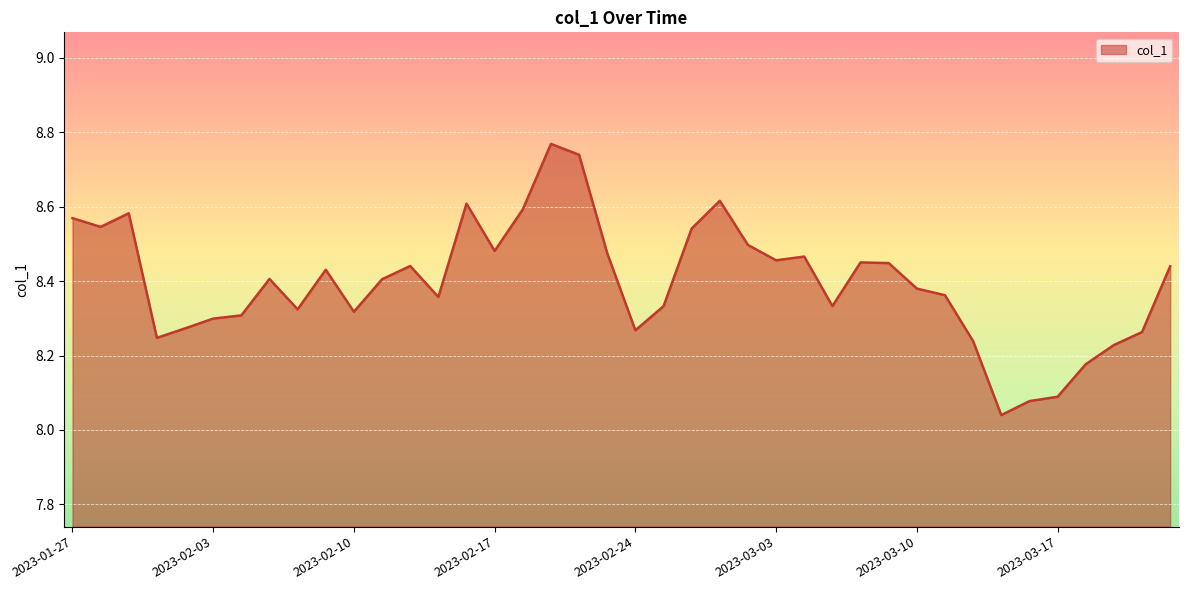

What is the difference between the maximum and second lowest values?

0.7